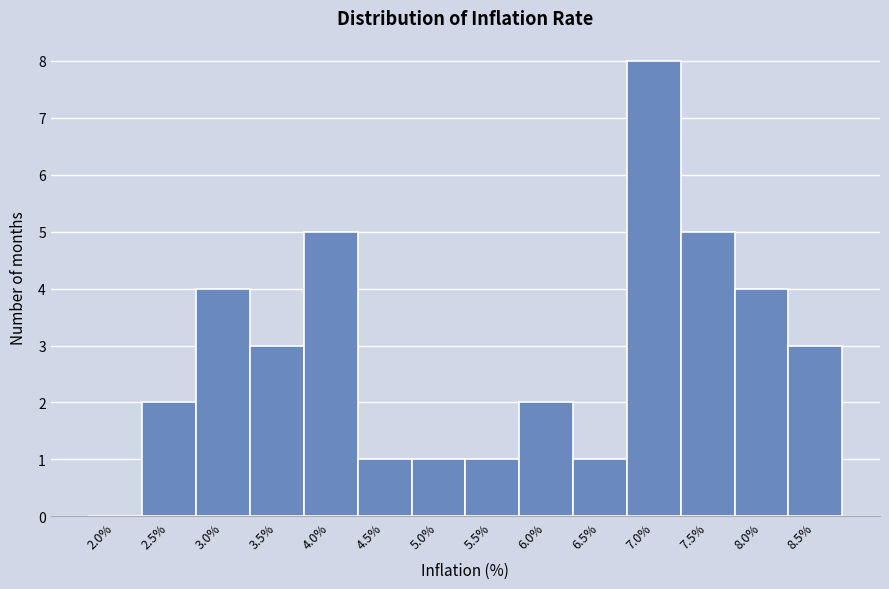

Reading left to right, list all the values displayed in this chart.

2.0%=0	2.5%=2	3.0%=4	3.5%=3	4.0%=5	4.5%=1	5.0%=1	5.5%=1	6.0%=2	6.5%=1	7.0%=8	7.5%=5	8.0%=4	8.5%=3